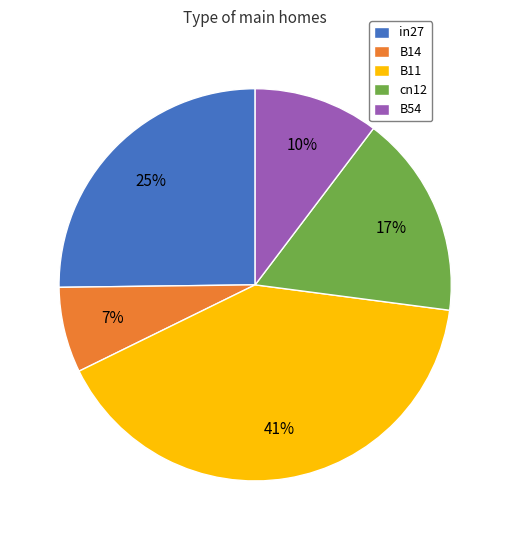

How many segments does this pie chart have?

5